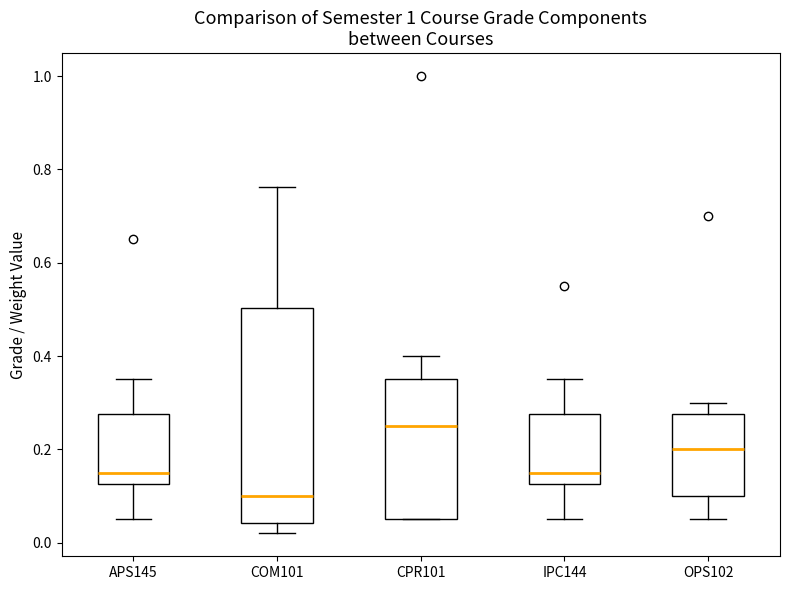

Which box is the tallest, from its lower edge to its upper edge?

COM101